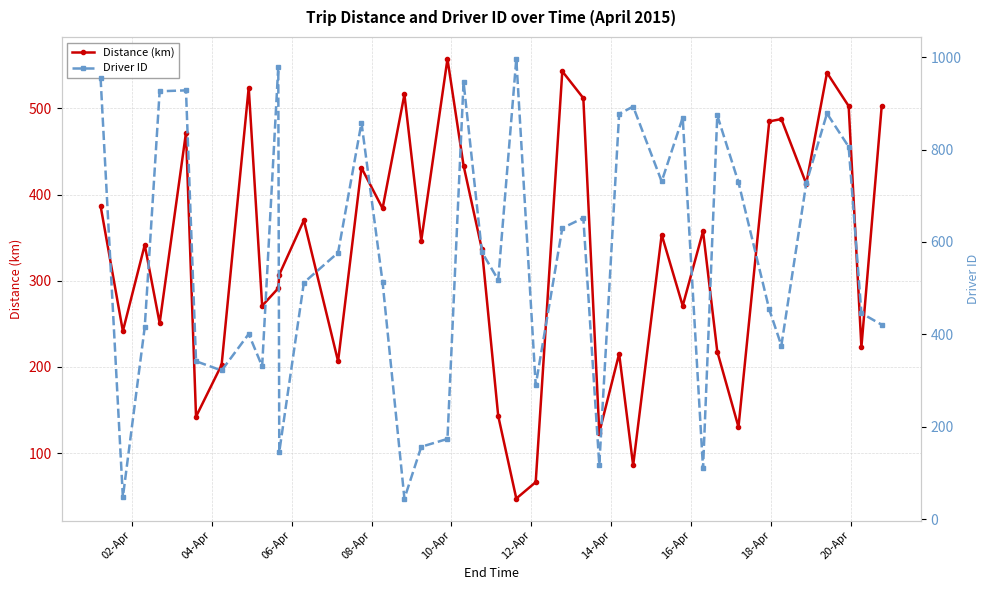

True or false: Distance (km) has more than 1 points higher than both neighbors.

True